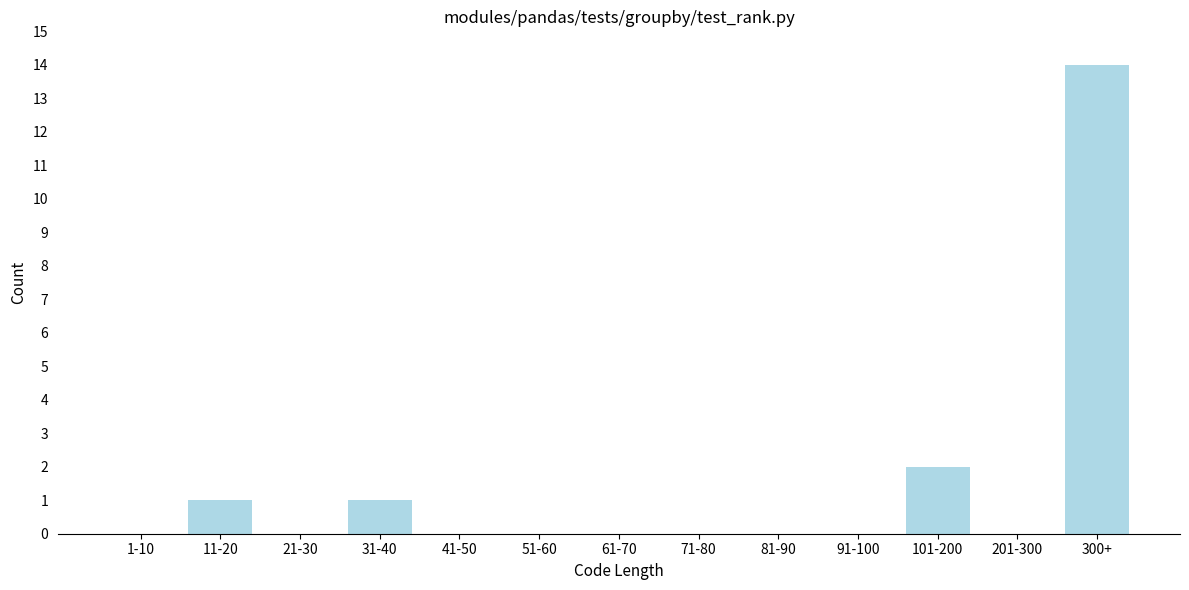

Reading left to right, list all the values displayed in this chart.

1-10=0	11-20=1	21-30=0	31-40=1	41-50=0	51-60=0	61-70=0	71-80=0	81-90=0	91-100=0	101-200=2	201-300=0	300+=14